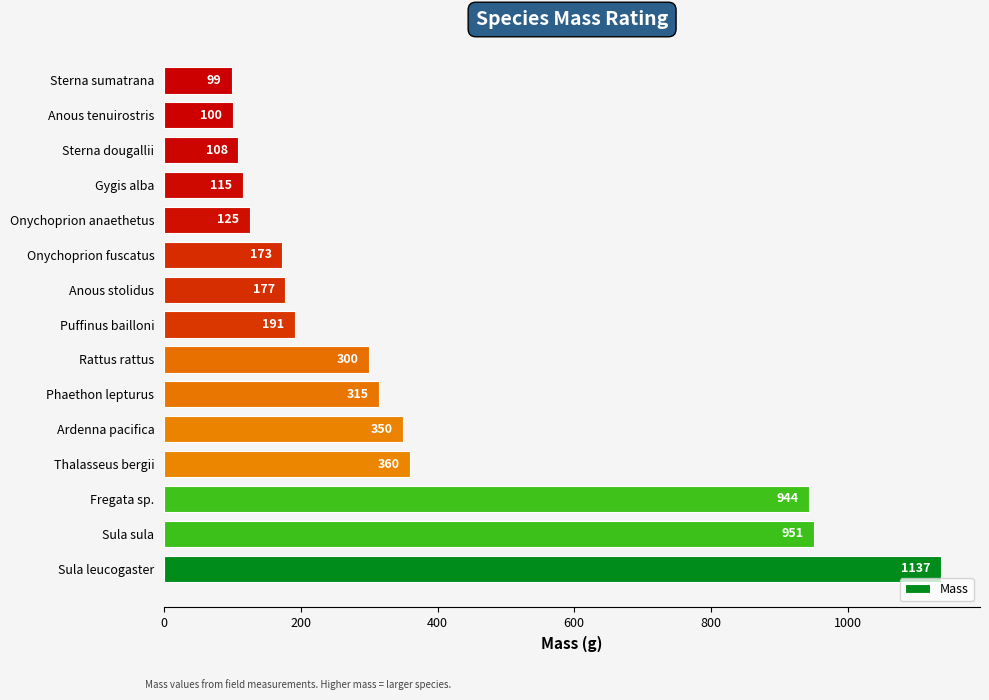

Rank the categories by value from lowest to highest.

Sterna sumatrana, Anous tenuirostris, Sterna dougallii, Gygis alba, Onychoprion anaethetus, Onychoprion fuscatus, Anous stolidus, Puffinus bailloni, Rattus rattus, Phaethon lepturus, Ardenna pacifica, Thalasseus bergii, Fregata sp., Sula sula, Sula leucogaster